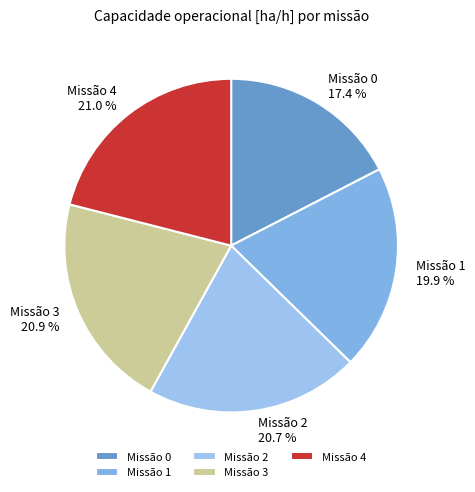

Combined, do Missão 3 and Missão 0 account for over 50%?

No